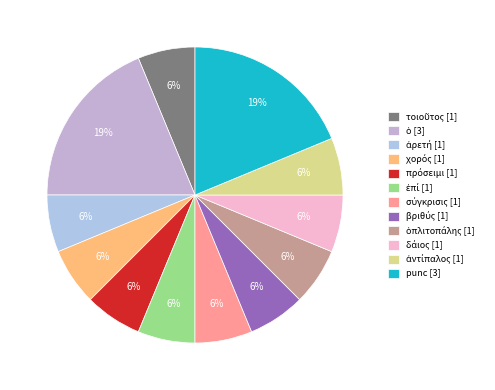

How many slices are in this pie chart?

12